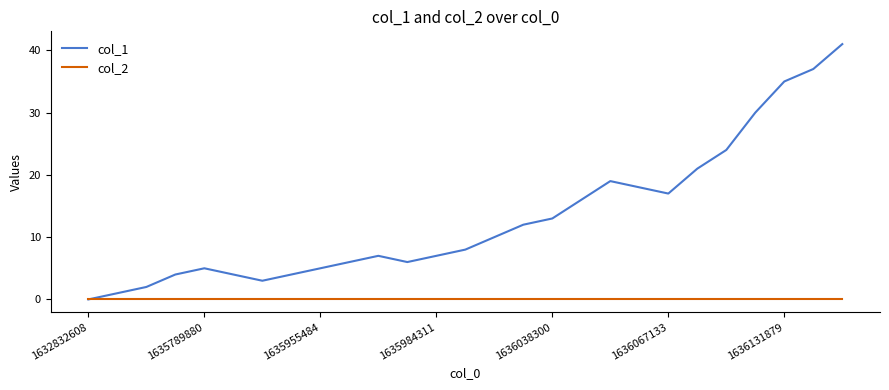

Does the chart display data point markers on the line(s)?

No